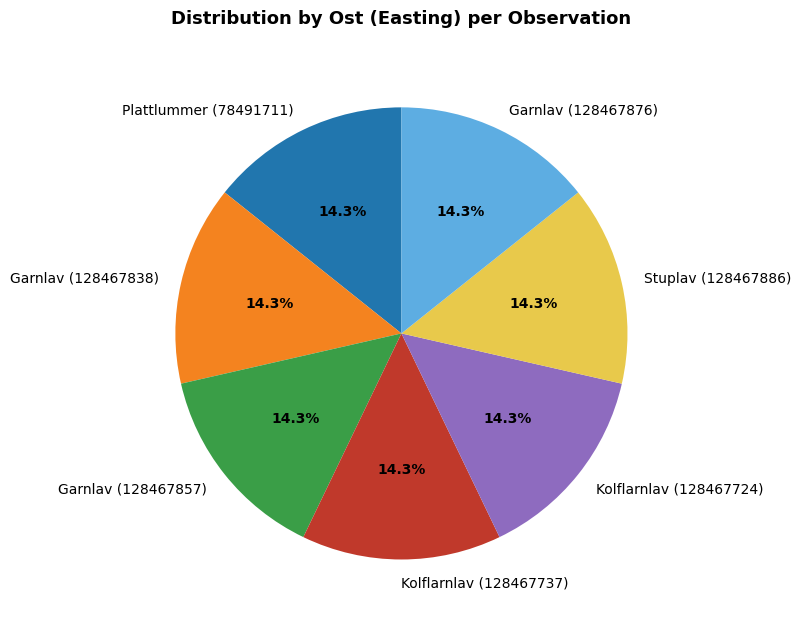

Is it true that Garnlav (128467838) is 29% of the pie?

False